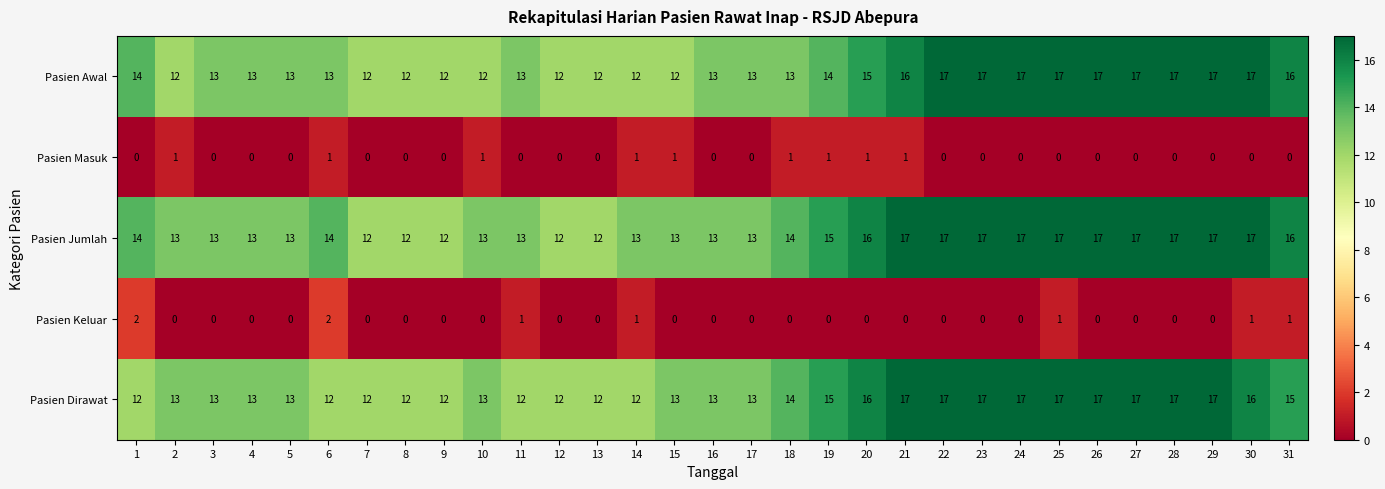

Is it true that Pasien Masuk equals 0 at 7?

True